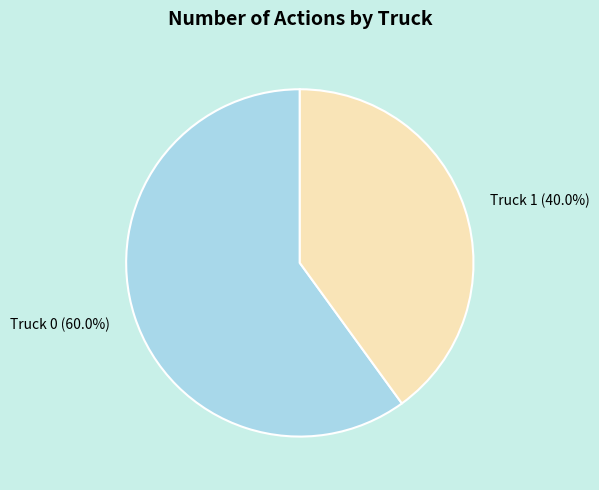

The Truck 1 slice represents 40% of the pie. True or false?

True